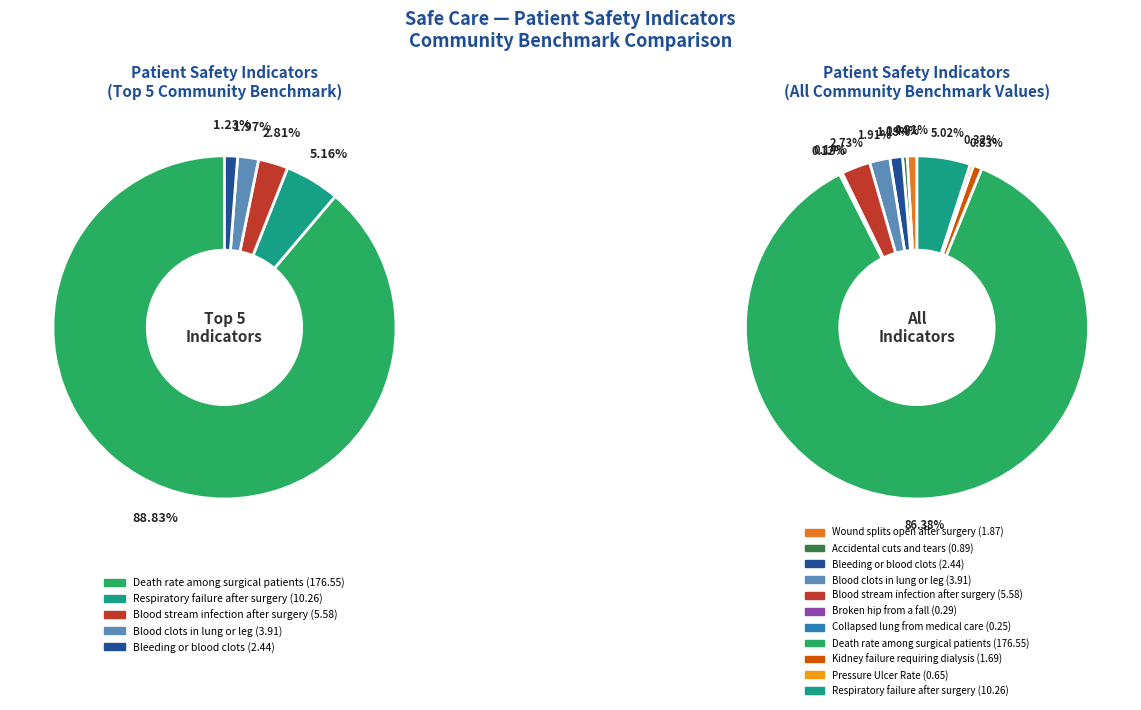

Is the sum of Collapsed lung from medical care and Kidney failure requiring dialysis greater than half?

No